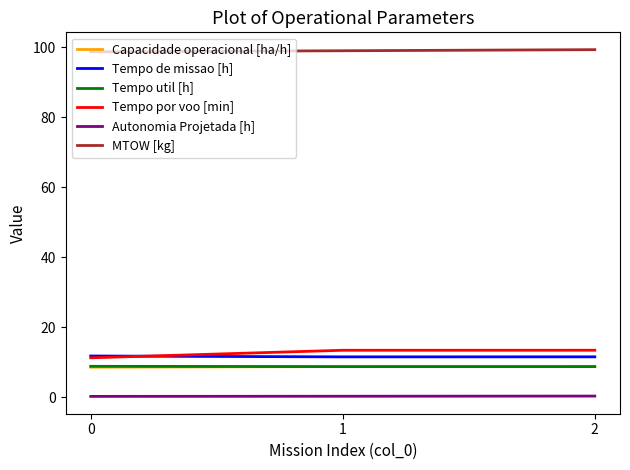

Is the value of Capacidade operacional [ha/h] at 0 greater than the value of Tempo de missao [h] at 0?

No